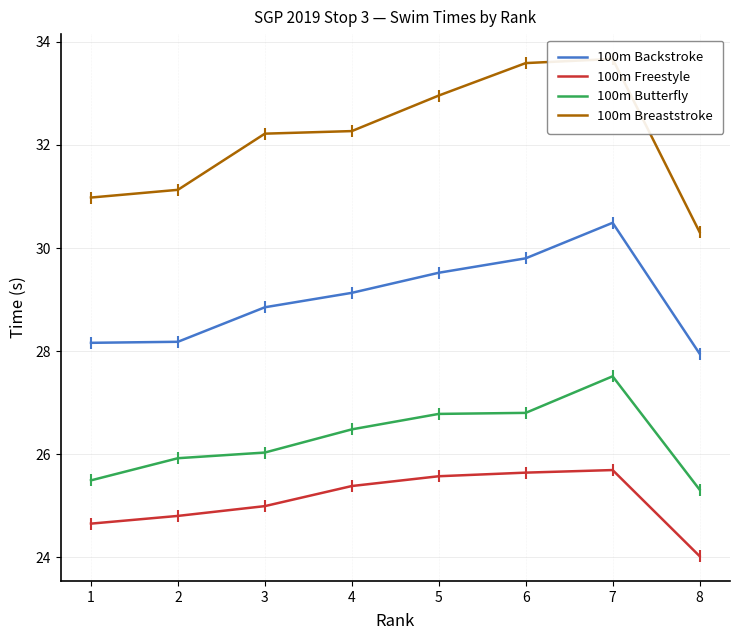

Is it true that 100m Freestyle equals 44.7 at 5?

False